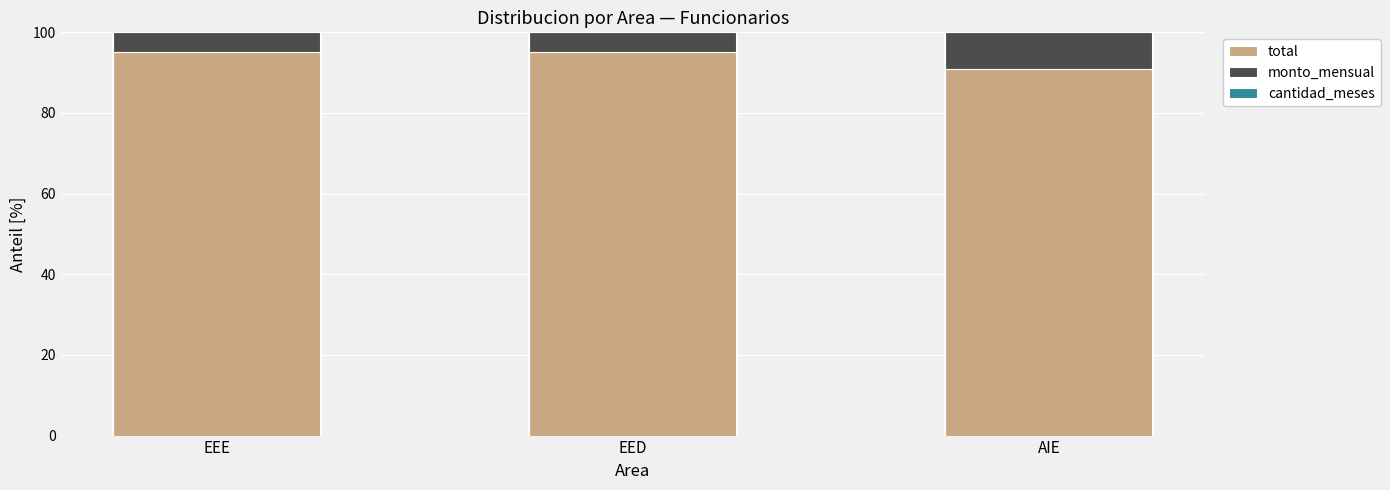

Which series has the largest total across all categories?

total